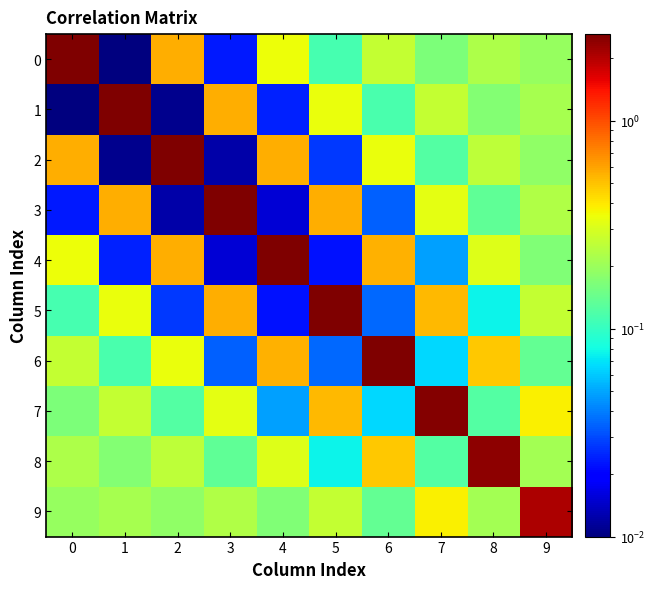

At which category is the sum across all series the highest?

2